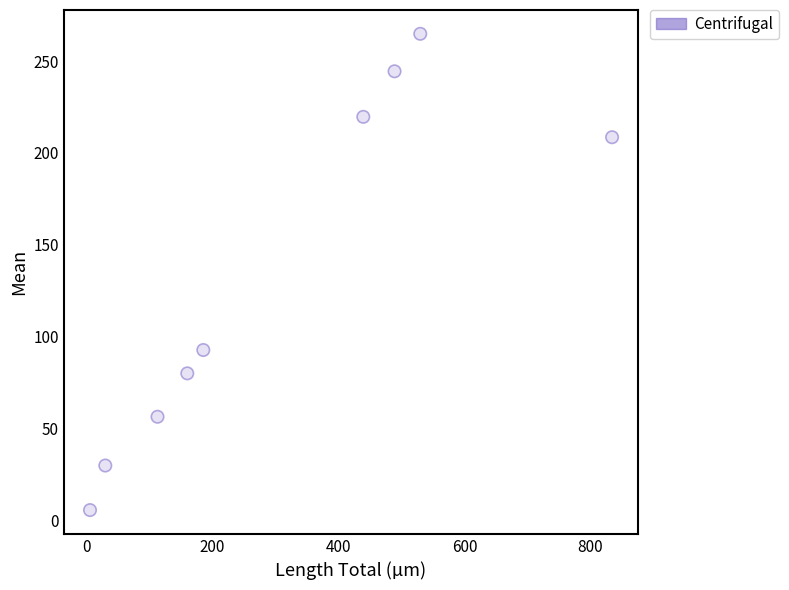

What is the average X value?

309.5